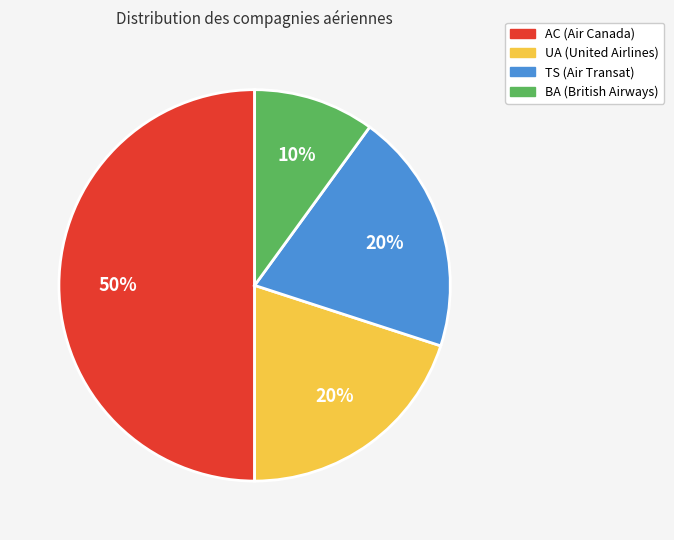

Is it true that TS is 14% of the pie?

False